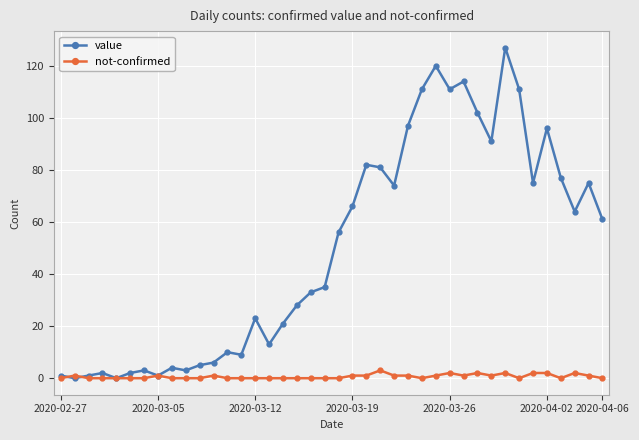

At how many categories does at least one series exceed 84?

10